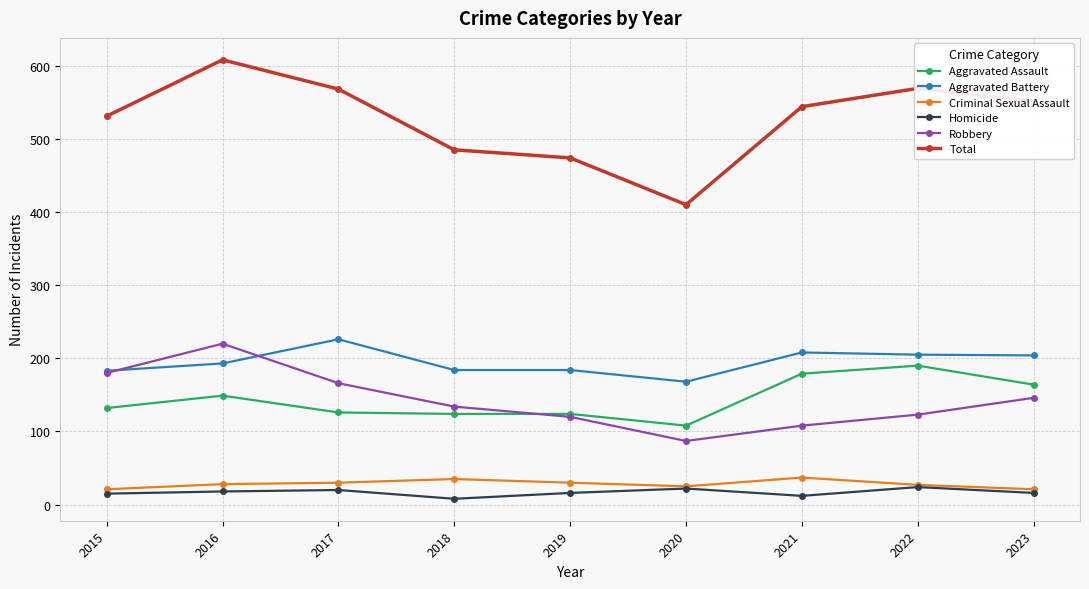

How many values in the Criminal Sexual Assault series are below 28?

4